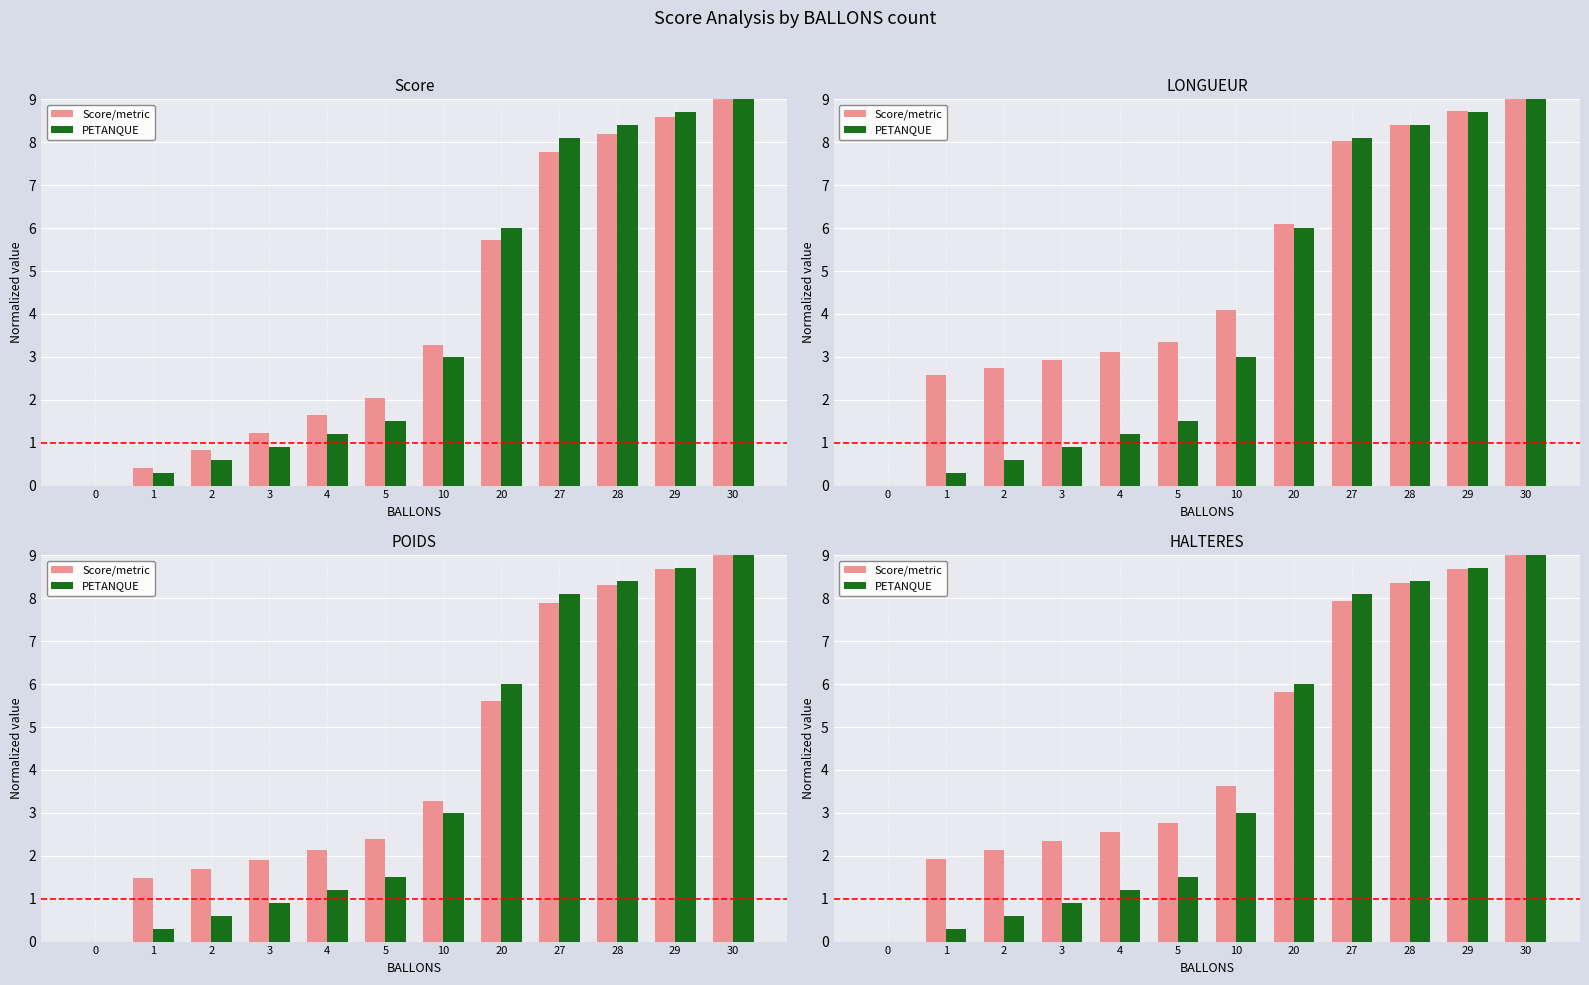

What is the value of the PETANQUE bar at the 5th from the left?

1.2